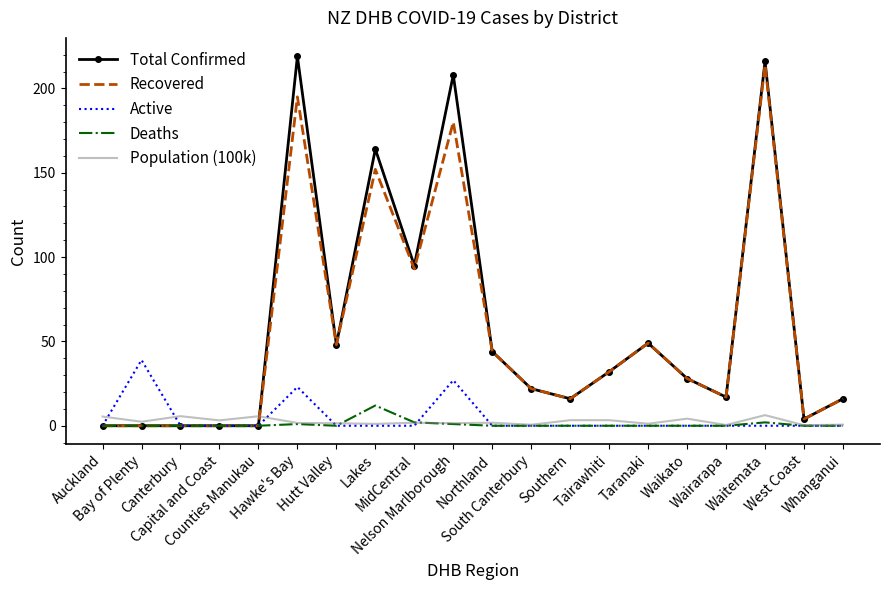

Which series has the widest spread of values?

Total Confirmed